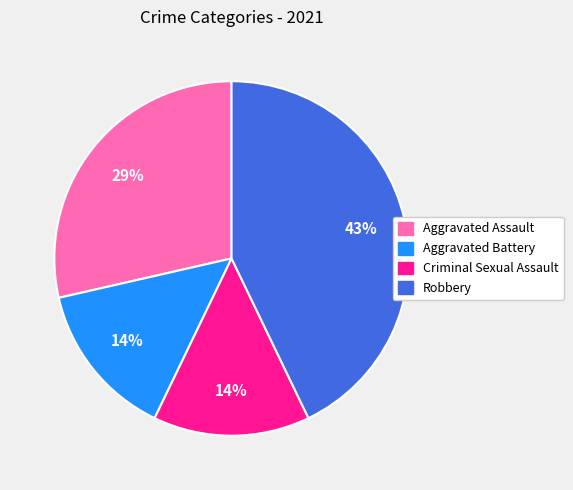

To the nearest percent, what portion does Criminal Sexual Assault represent?

14%